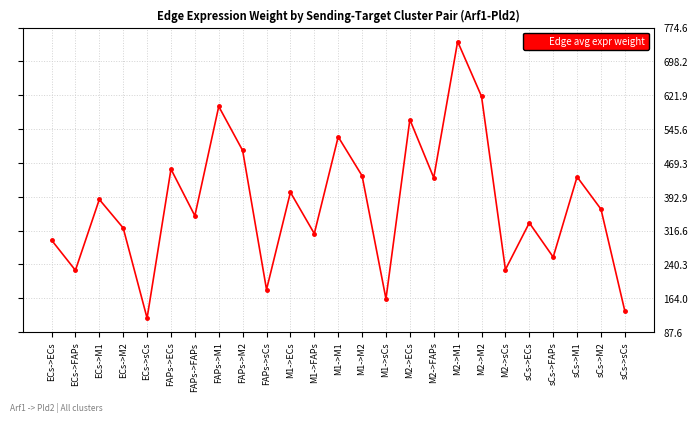

What value does the data have at M2->FAPs?

435.8